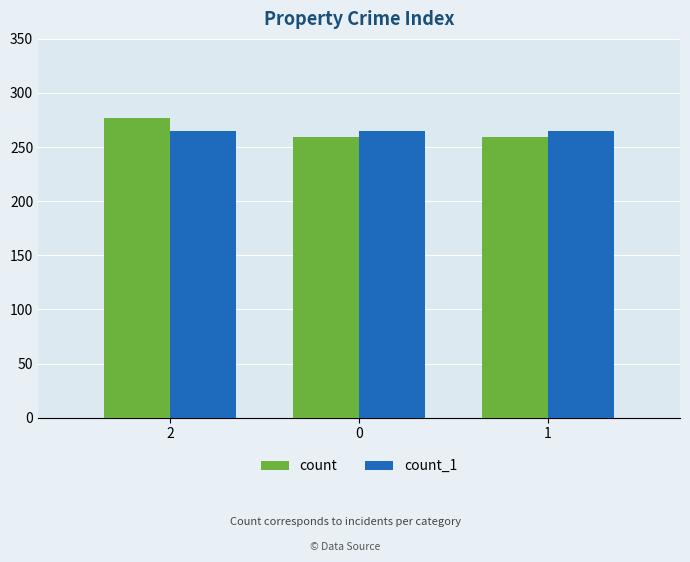

How many data points does each series have?

3